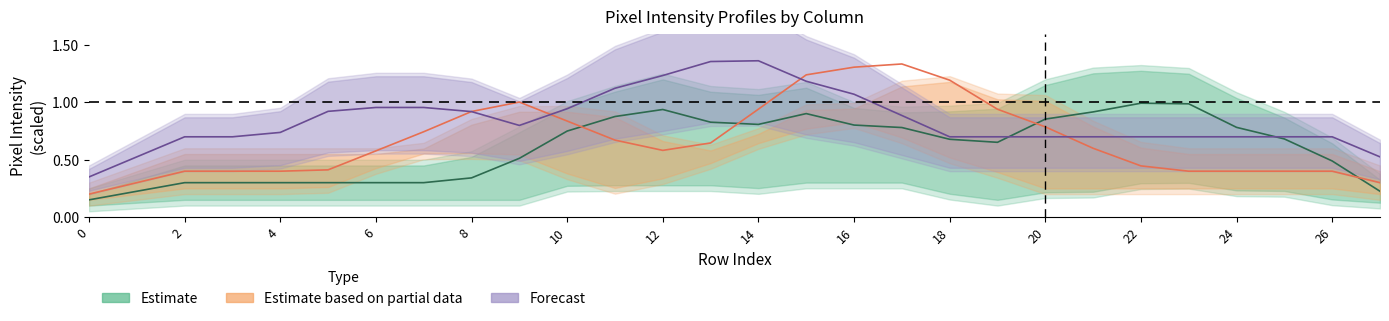

What is the label of the 4th point from the right?

24